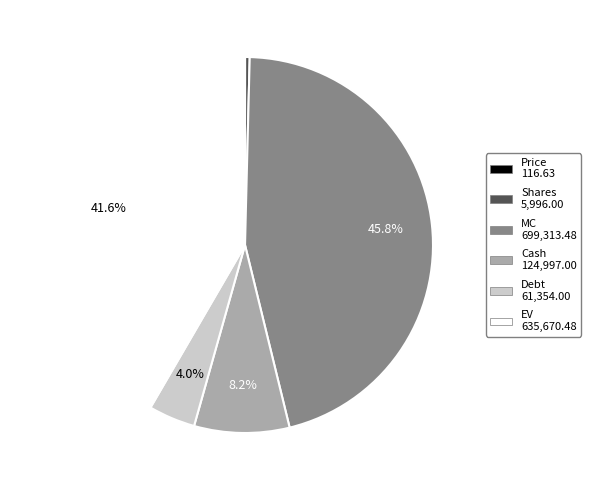

Does any single category account for the majority?

No